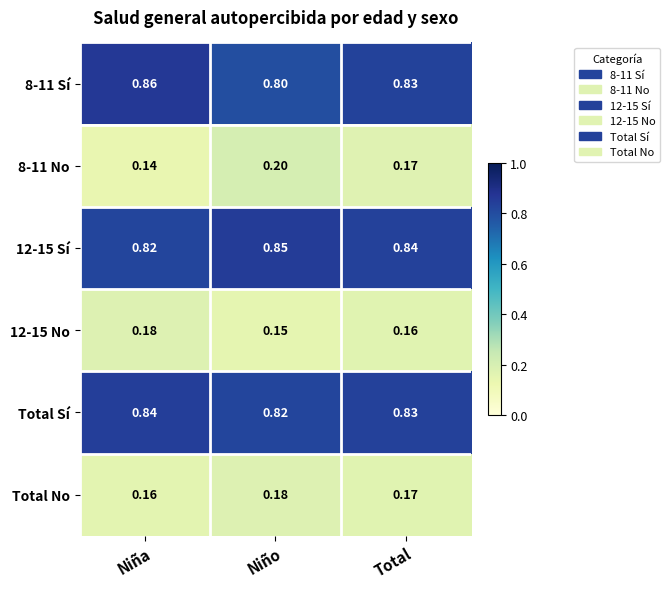

Is the value of Total No at Total greater than the value of 8-11 No at Niño?

No